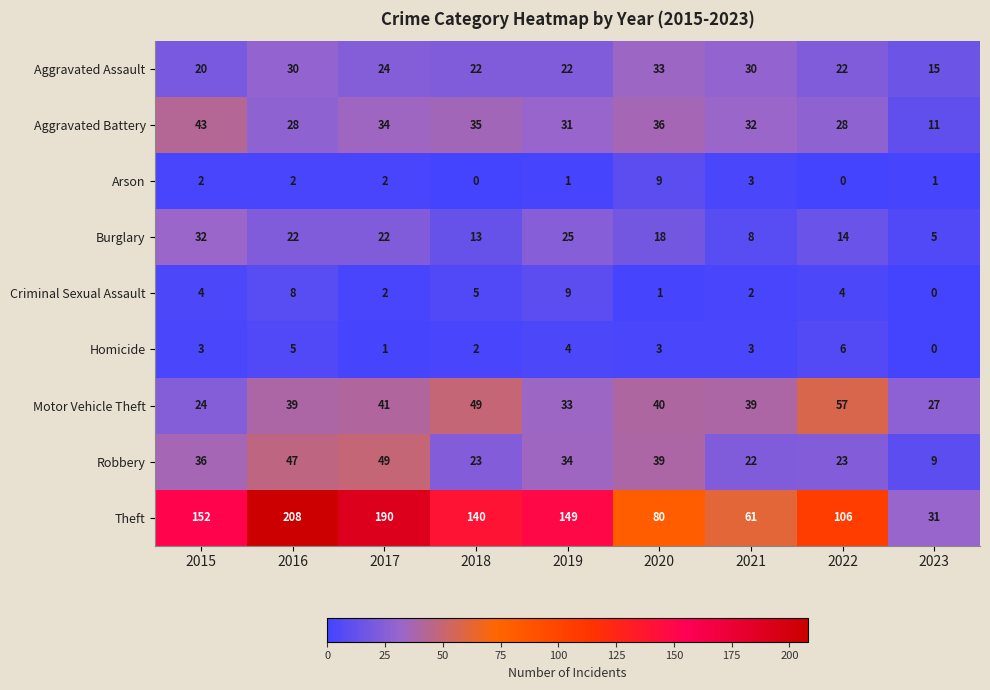

Which label corresponds to the largest value in the chart?

2016